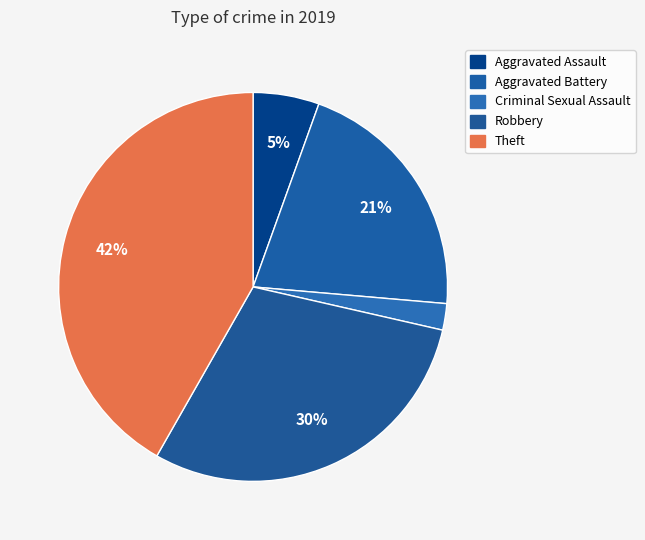

What percentage is the Theft slice, to the nearest percent?

42%